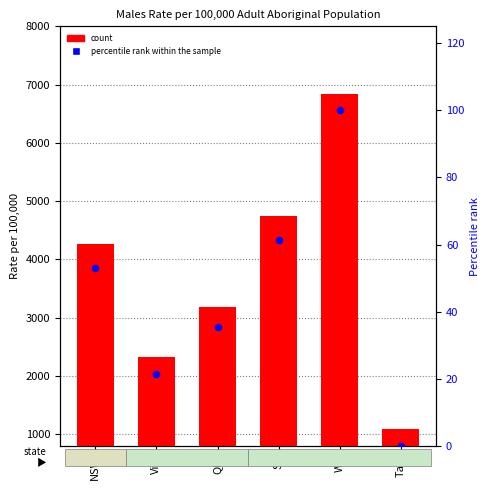

Which series has the largest total across all categories?

count